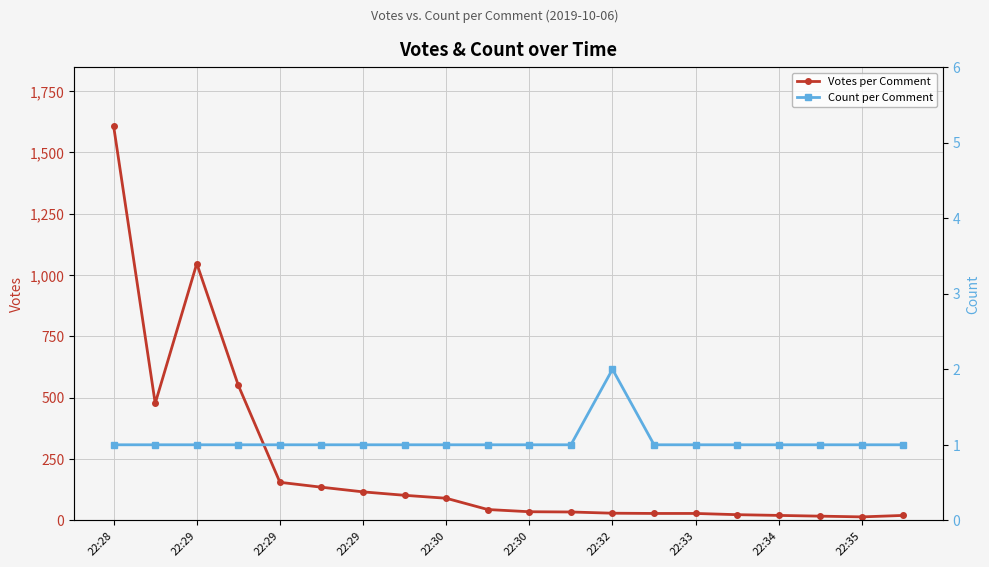

What is the minimum value for Votes per Comment?

14